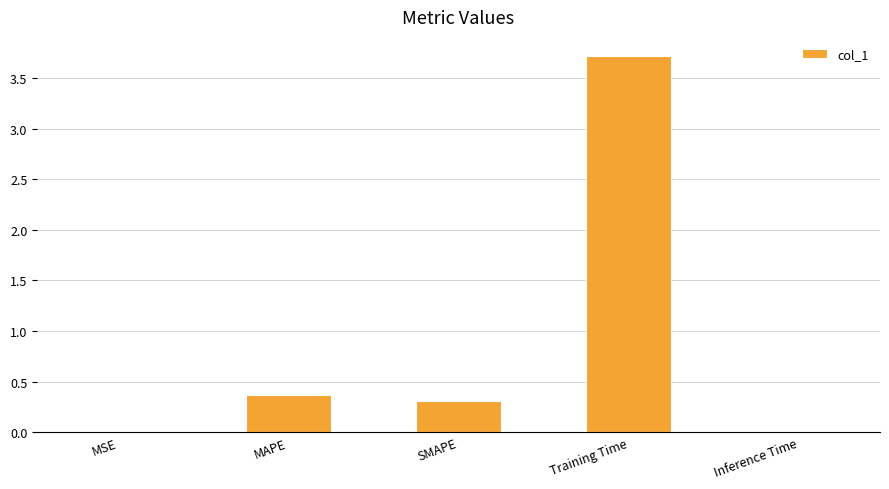

The value at SMAPE is 0.5. True or false?

False